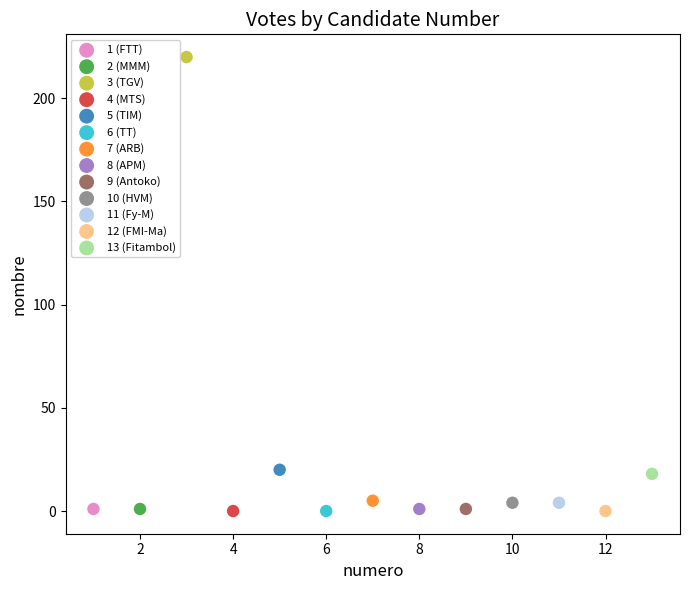

What are all the series names shown in the legend?

1 (FTT), 2 (MMM), 3 (TGV), 4 (MTS), 5 (TIM), 6 (TT), 7 (ARB), 8 (APM), 9 (Antoko), 10 (HVM), 11 (Fy-M), 12 (FMI-Ma), 13 (Fitambol)